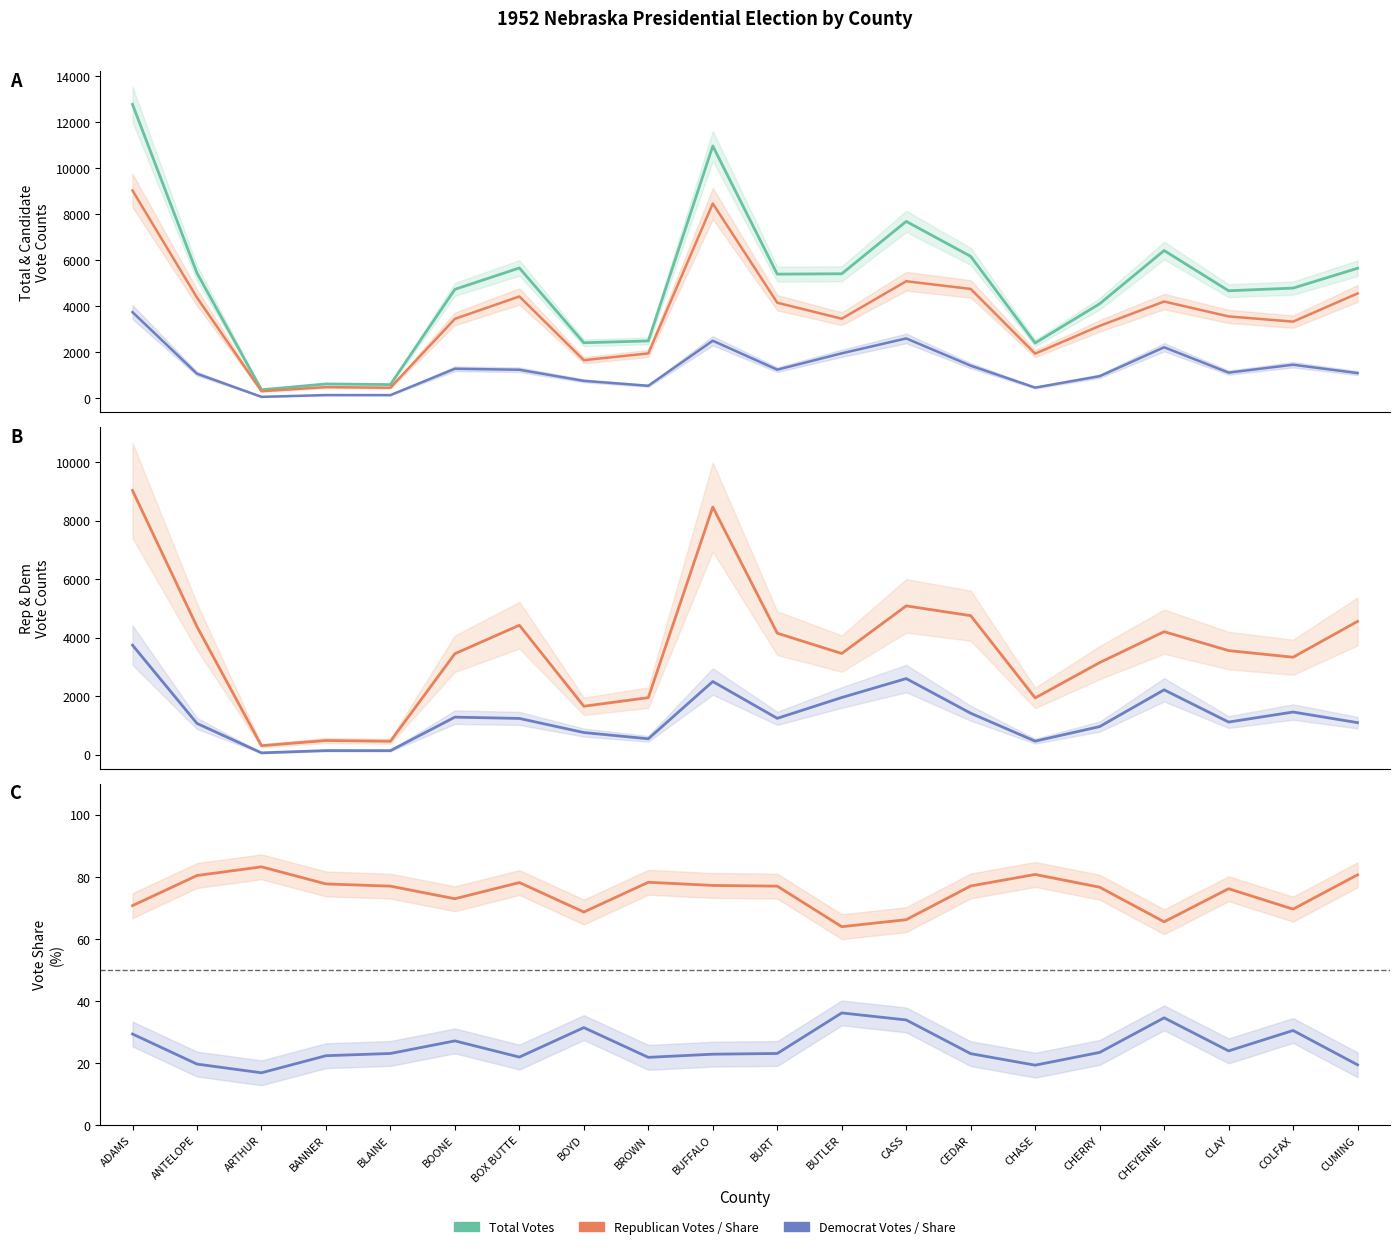

How many data points in Dem Major % are above 23?

11